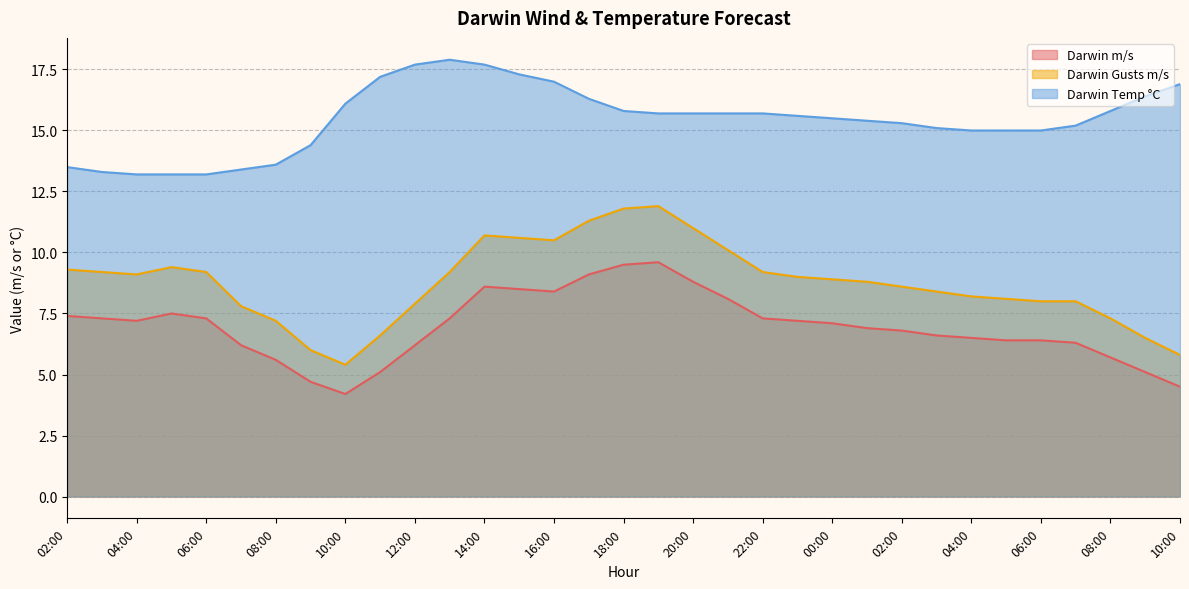

What is the maximum value for Darwin Gusts m/s?

11.9